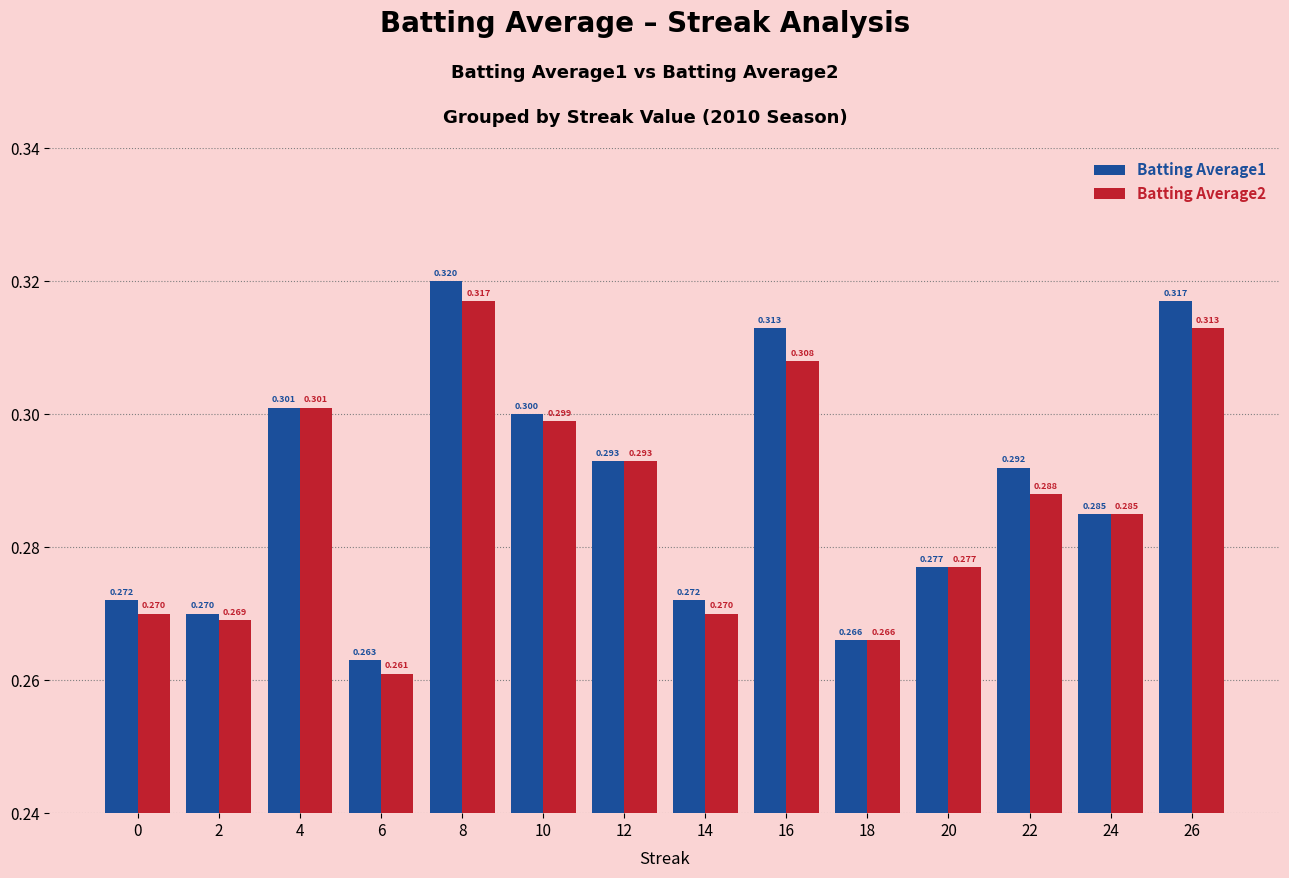

Reading left to right, what are all the values shown in this chart?

Batting Average1: 0=0.3	2=0.3	4=0.3	6=0.3	8=0.3	10=0.3	12=0.3	14=0.3	16=0.3	18=0.3	20=0.3	22=0.3	24=0.3	26=0.3
Batting Average2: 0=0.3	2=0.3	4=0.3	6=0.3	8=0.3	10=0.3	12=0.3	14=0.3	16=0.3	18=0.3	20=0.3	22=0.3	24=0.3	26=0.3